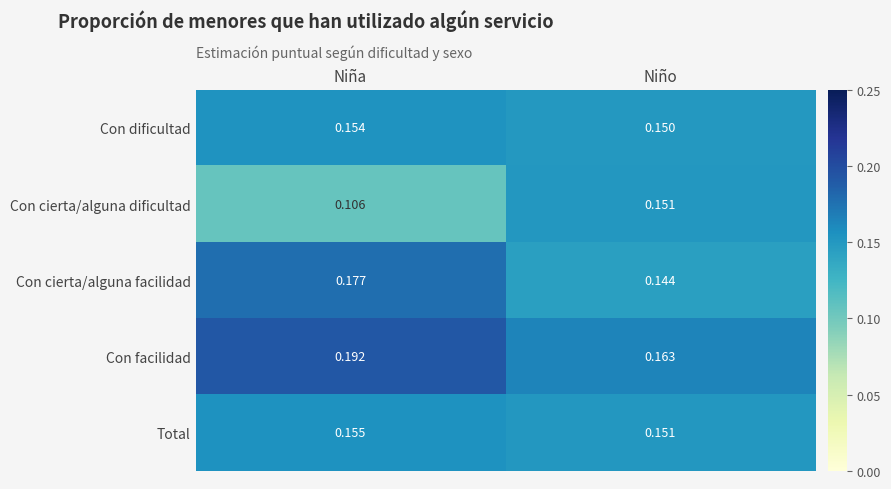

How many series are shown in this chart?

5